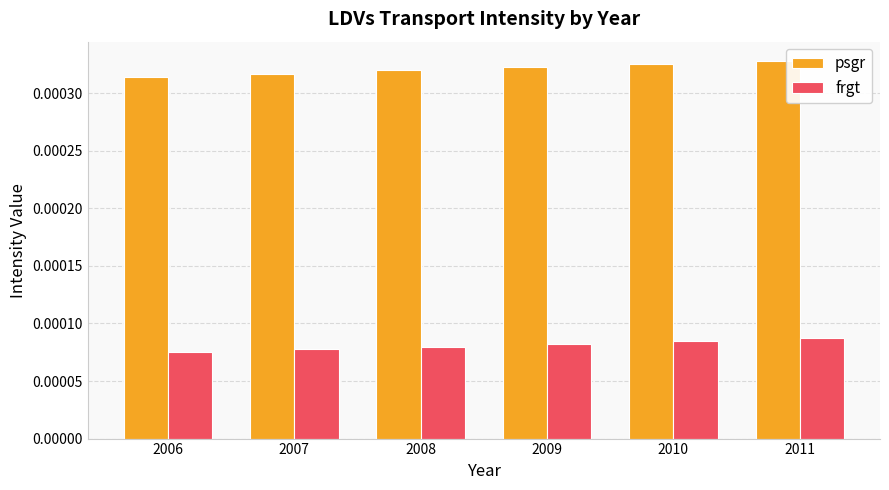

At how many categories does at least one series exceed 0?

6